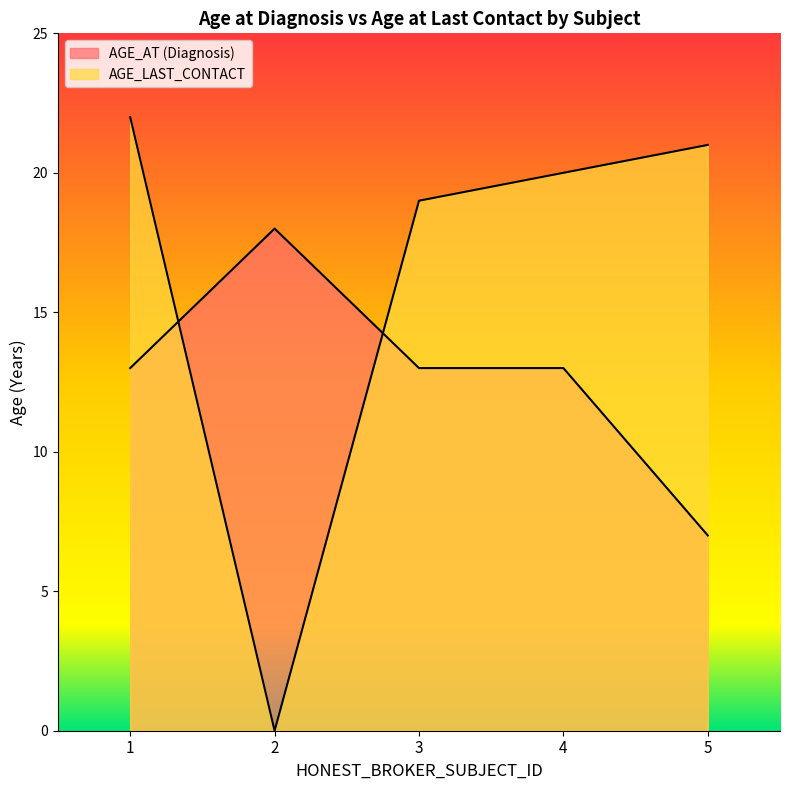

Reading left to right, what are all the values shown in this chart?

AGE_AT (Diagnosis): 13	18	13	13	7
AGE_LAST_CONTACT: 22	0	19	20	21